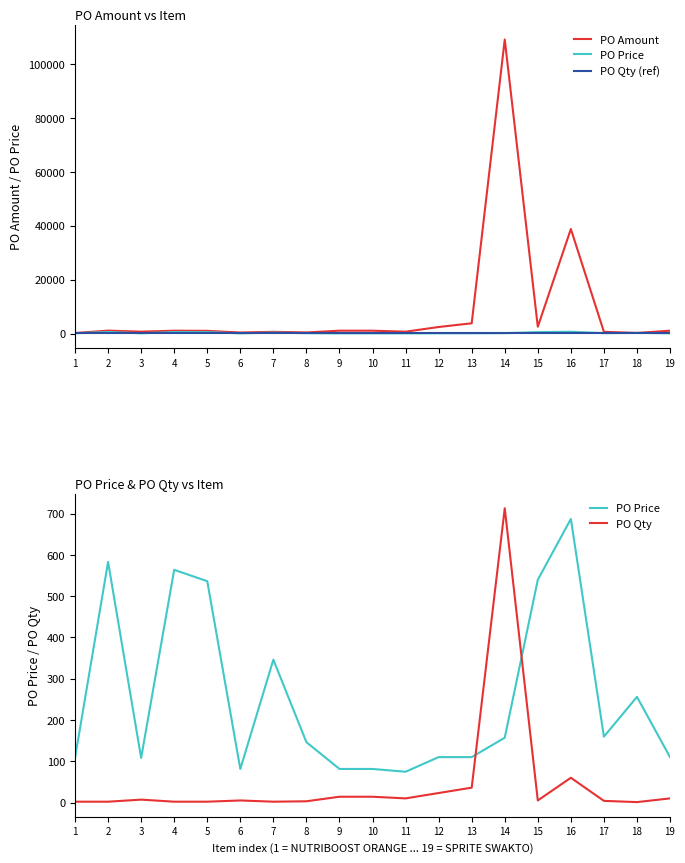

Reading left to right, what are all the values shown in this chart?

PO Amount: 203.8	1097.0	711.2	1060.8	1009.0	382.5	651.0	412.6	1071.0	1071.0	701.5	2438.0	3816.0	109089.0	2538.4	38782.0	638.2	240.8	1060.0
PO Price: 108.3	583.0	108.0	563.8	536.2	81.3	346.0	146.2	81.3	81.3	74.6	110.0	110.0	157.0	539.6	687.0	159.5	256.0	110.0
PO Qty: 2.0	2.0	7.0	2.0	2.0	5.0	2.0	3.0	14.0	14.0	10.0	23.0	36.0	713.0	5.0	60.0	4.0	1.0	10.0